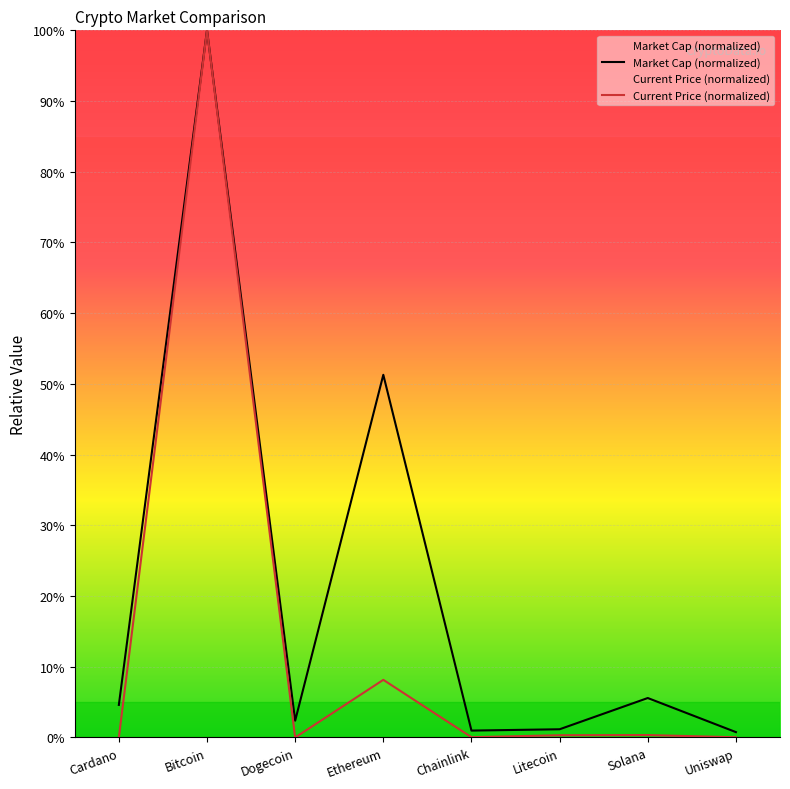

What is the sum of the Market Cap (normalized) values at Bitcoin and Solana?

105.6